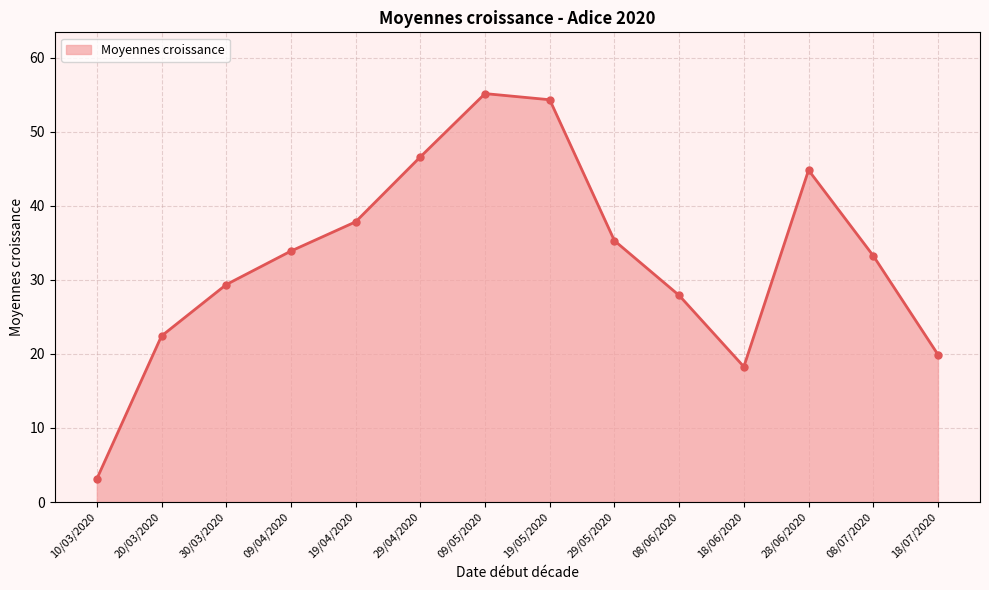

The chart shows a value of 18.3 at 18/06/2020. True or false?

True